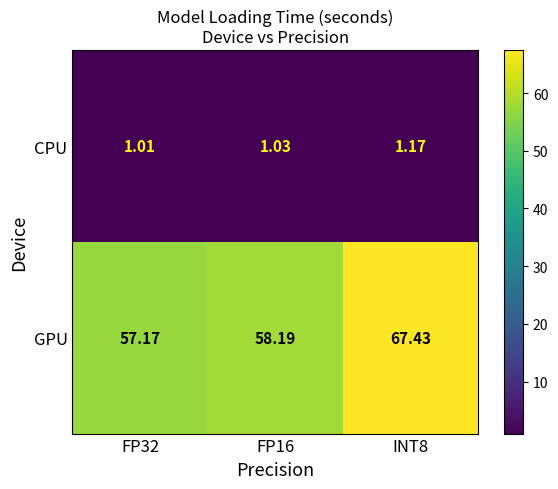

Between FP16 and INT8, which series saw the biggest shift?

GPU